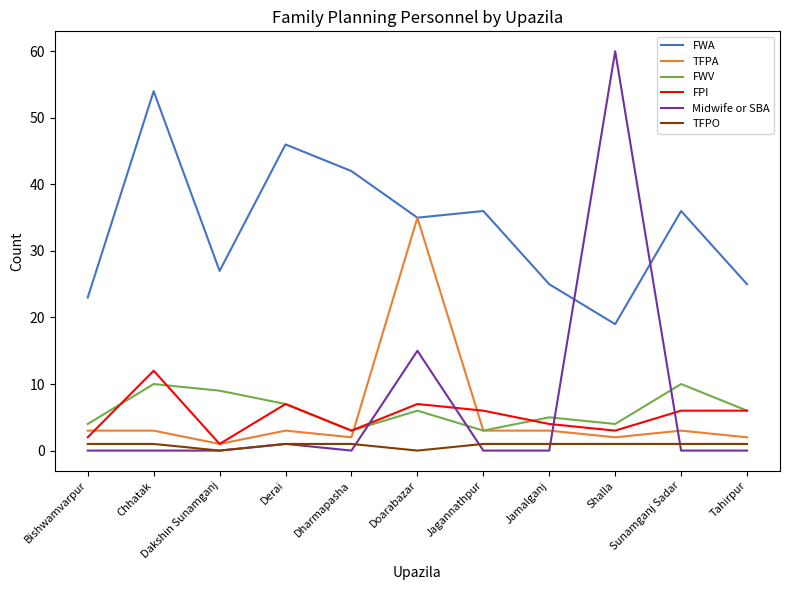

What is the difference between the maximum and minimum values in the TFPO series?

1